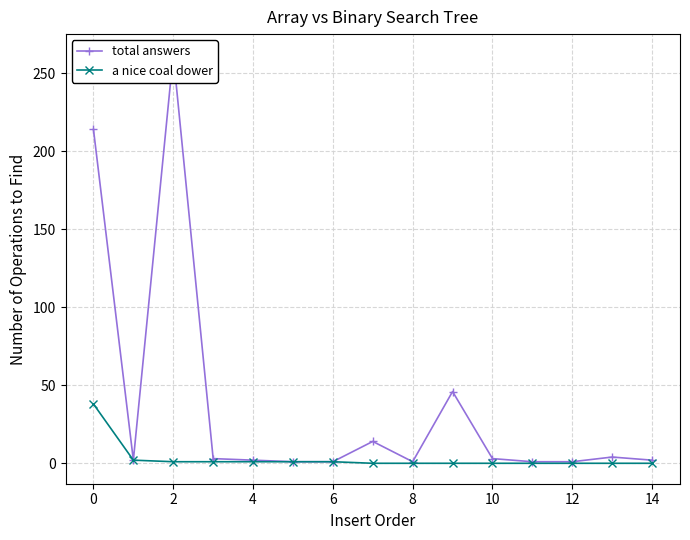

List the series in order of their peak value, highest first.

total answers, a nice coal dower